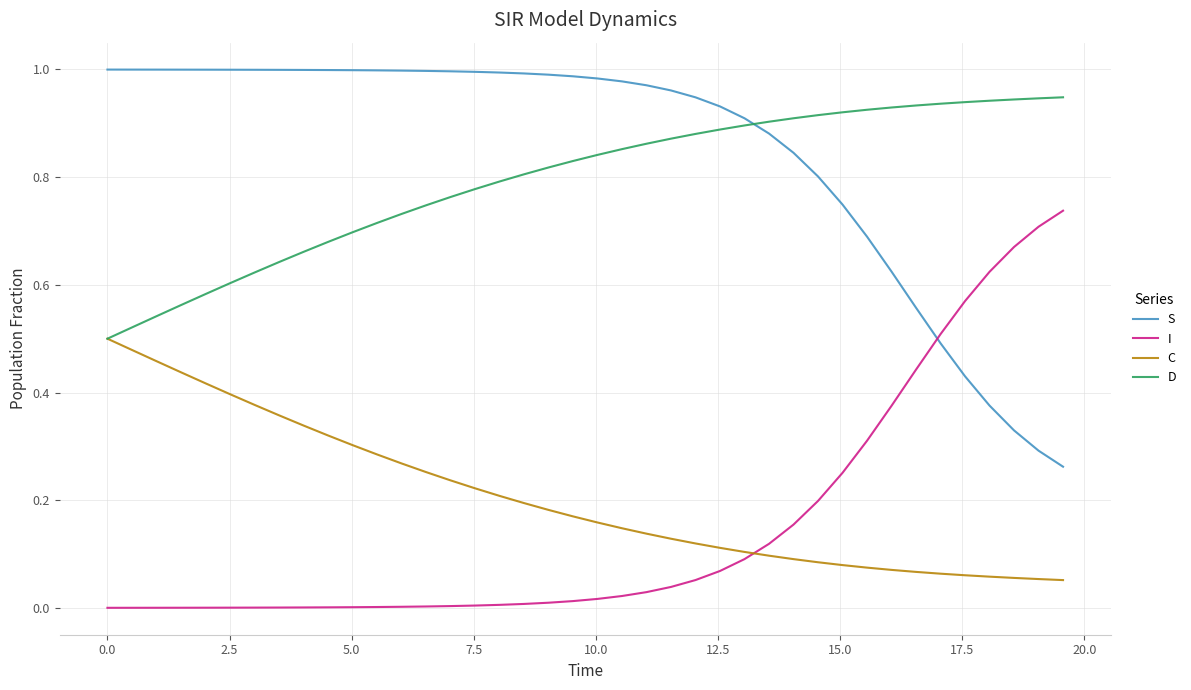

True or false: D and I cross at least once.

False